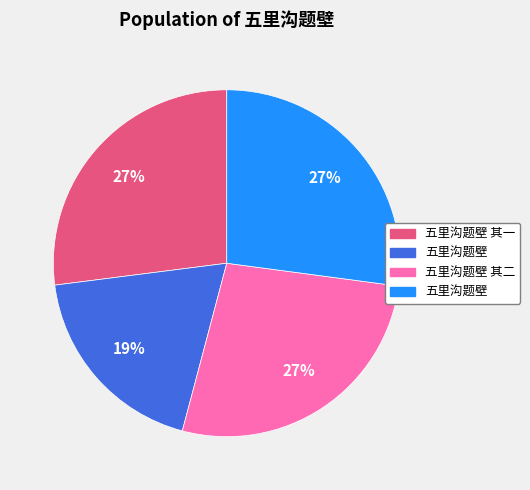

Is there any slice that represents more than half of the pie?

No